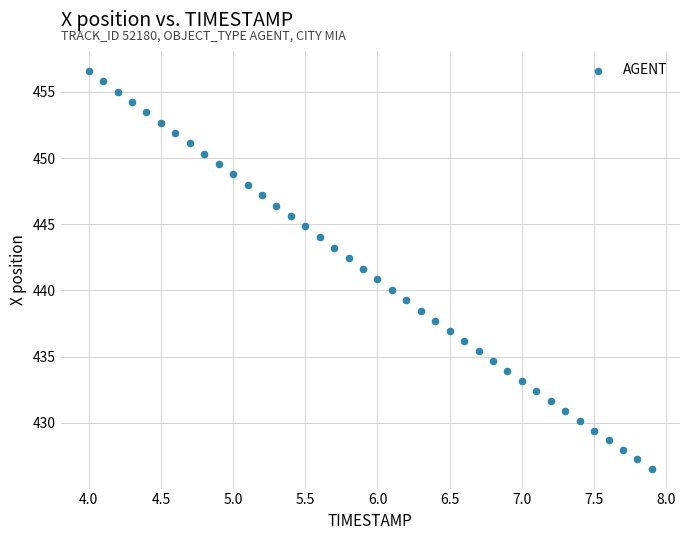

What is the range of X values (max minus min)?

3.9